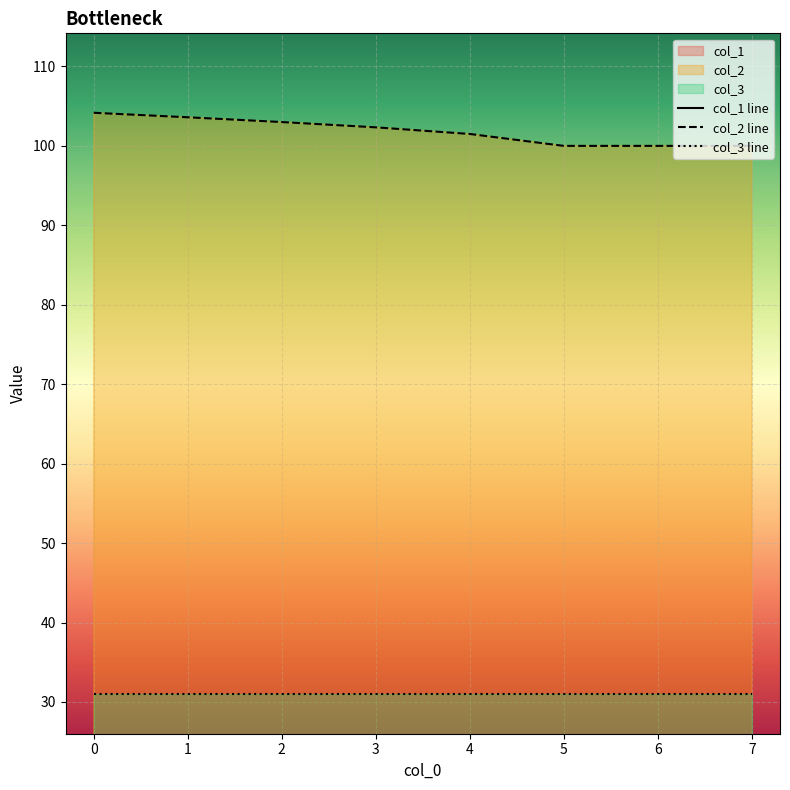

What is the average value of the col_1 line series?

1.7